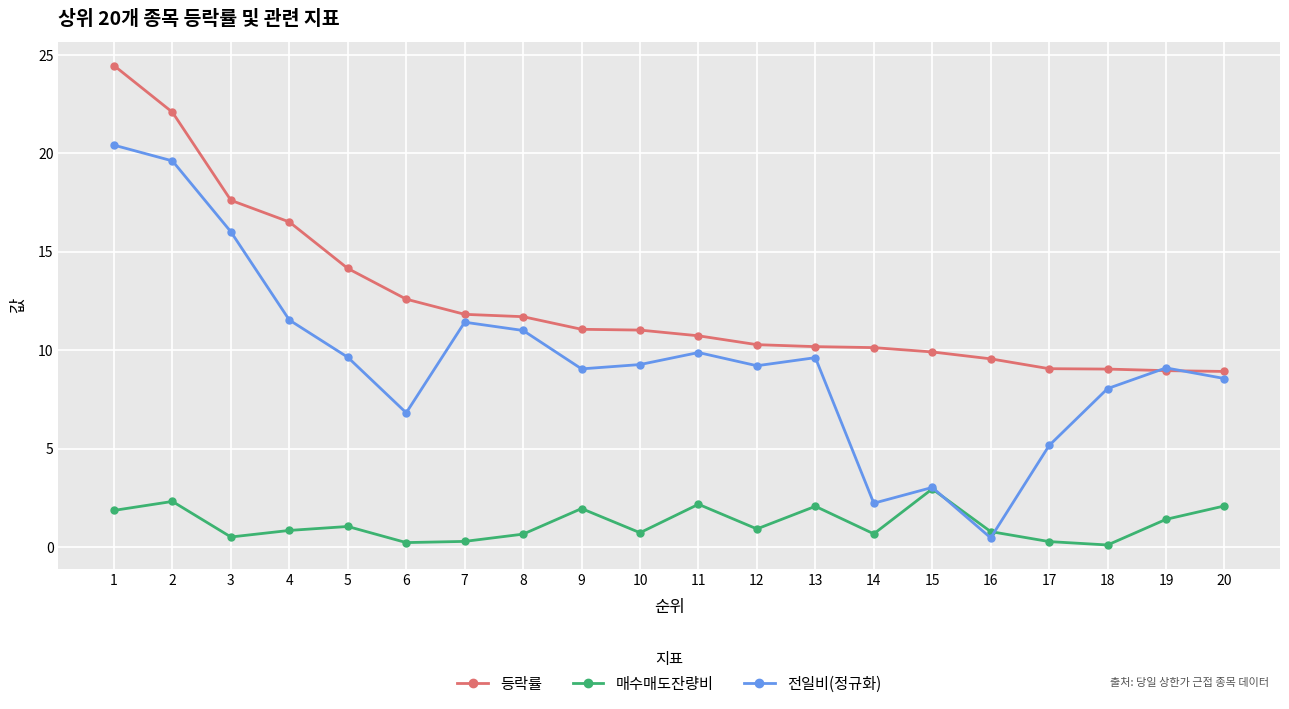

Between which two adjacent categories do 등락률 and 전일비(정규화) first intersect?

18 and 19